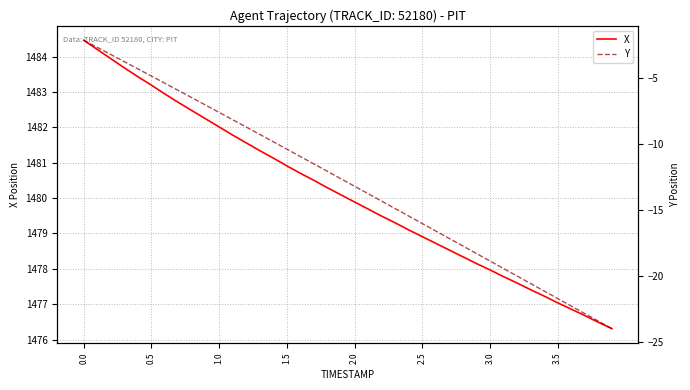

What is the maximum value for Y?

-2.2